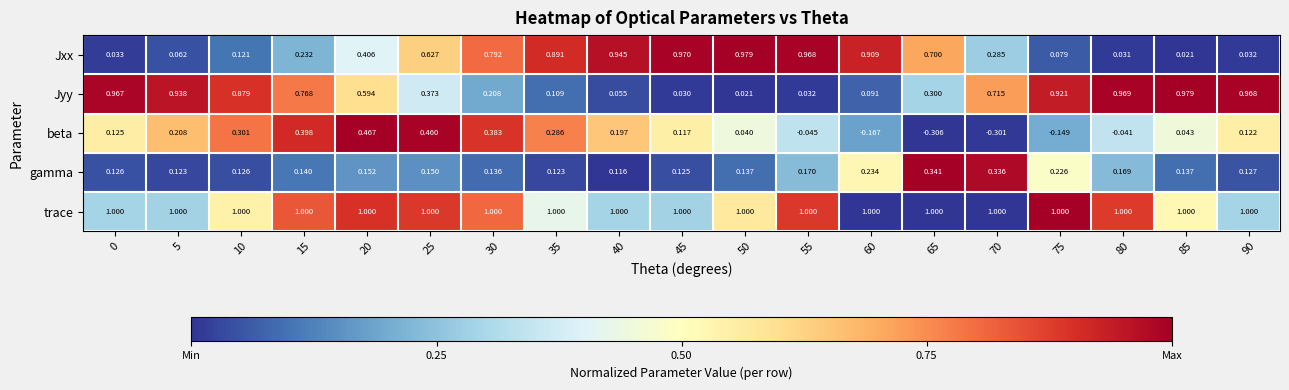

Which series has the largest total across all categories?

trace